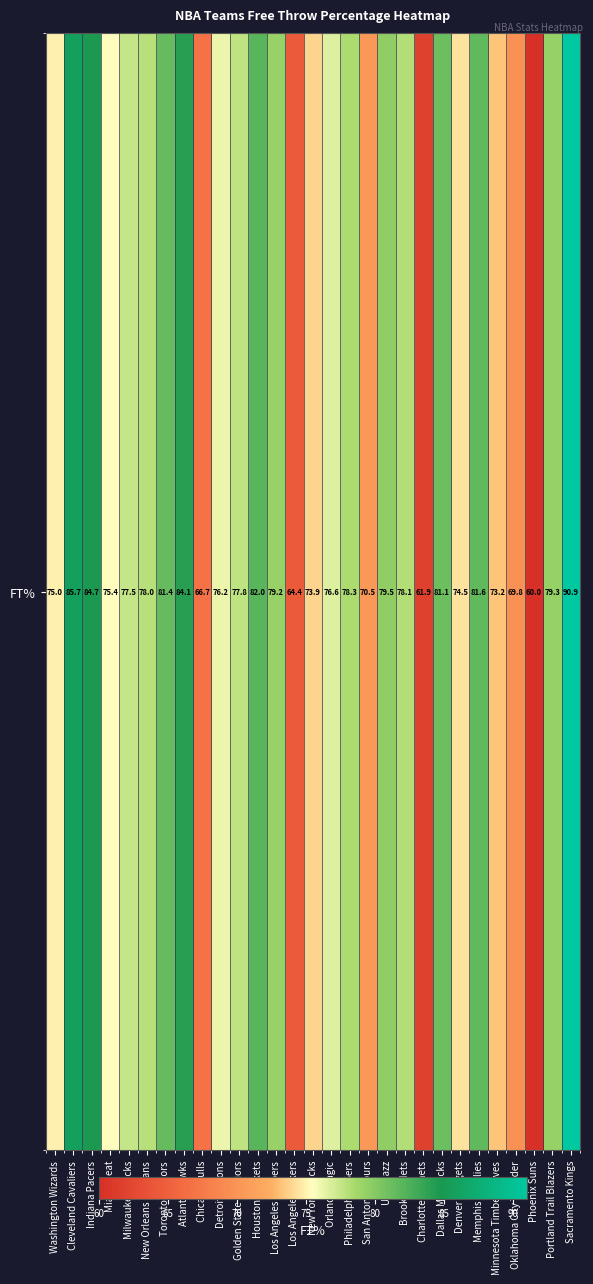

Reading right to left, what are all the values shown in this chart?

90.9	79.3	60.0	69.8	73.2	81.6	74.5	81.1	61.9	78.1	79.5	70.5	78.3	76.6	73.9	64.4	79.2	82.0	77.8	76.2	66.7	84.1	81.4	78.0	77.5	75.4	84.7	85.7	75.0